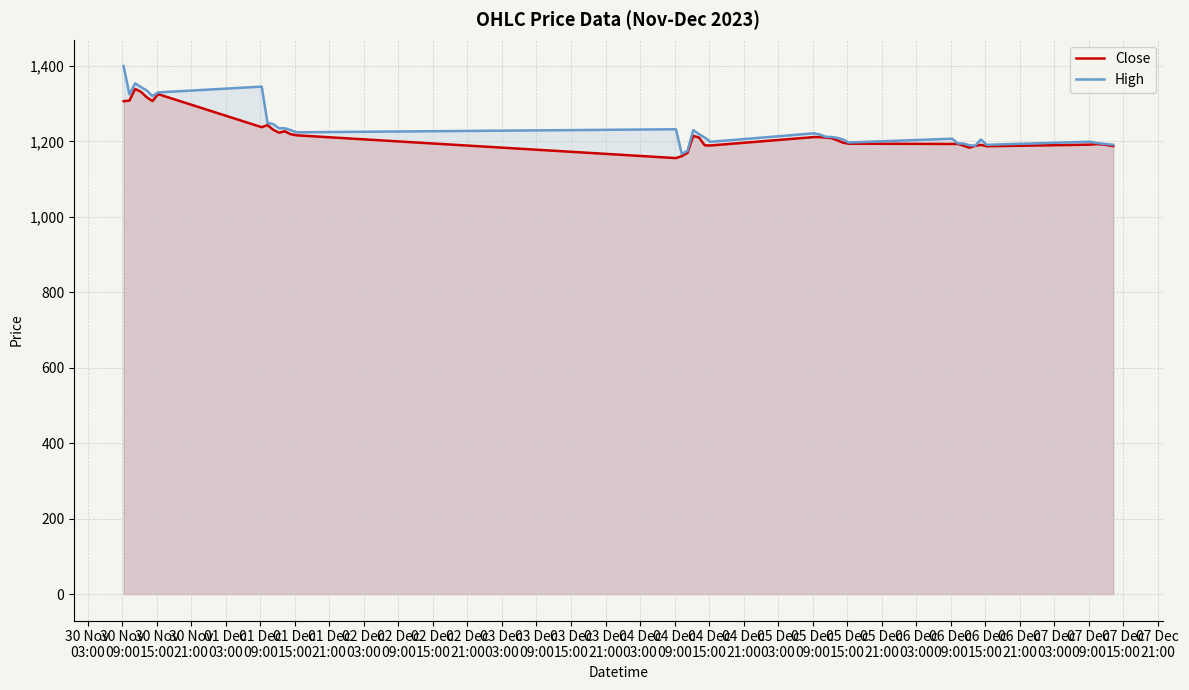

True or false: High has more than 0 interior local peaks.

True